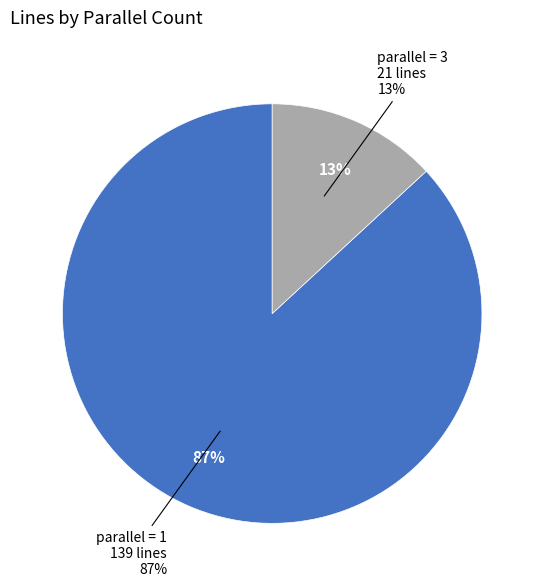

Which category accounts for the majority?

parallel_1